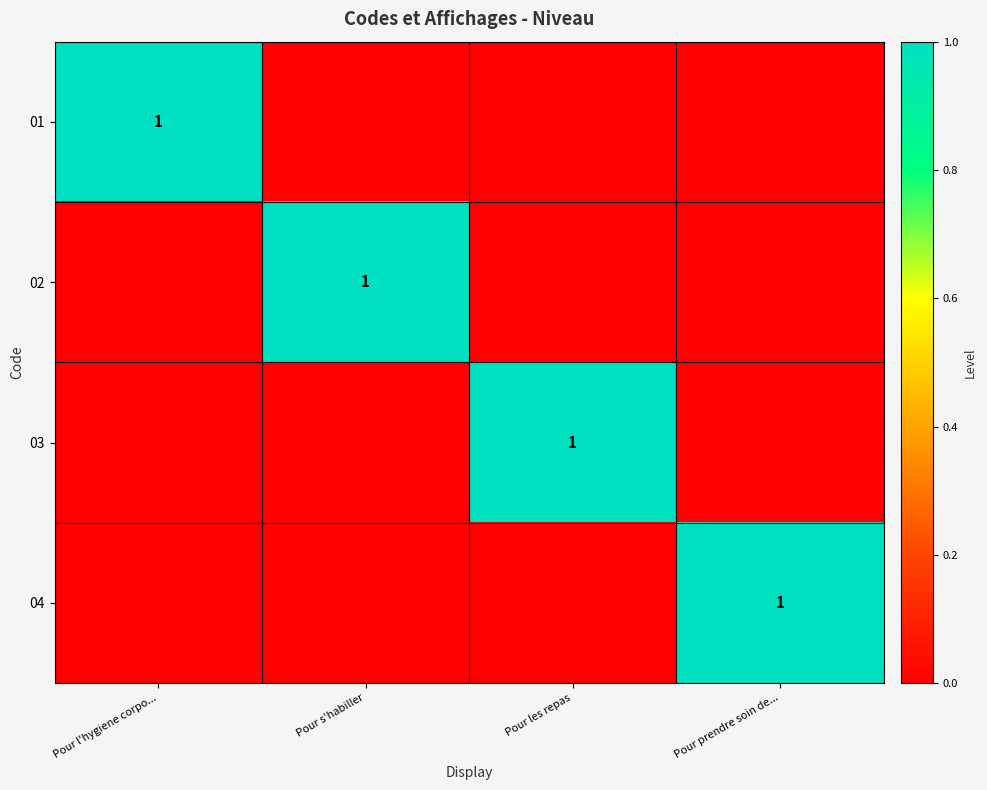

The 03 series shows 0 at Pour les repas. True or false?

False